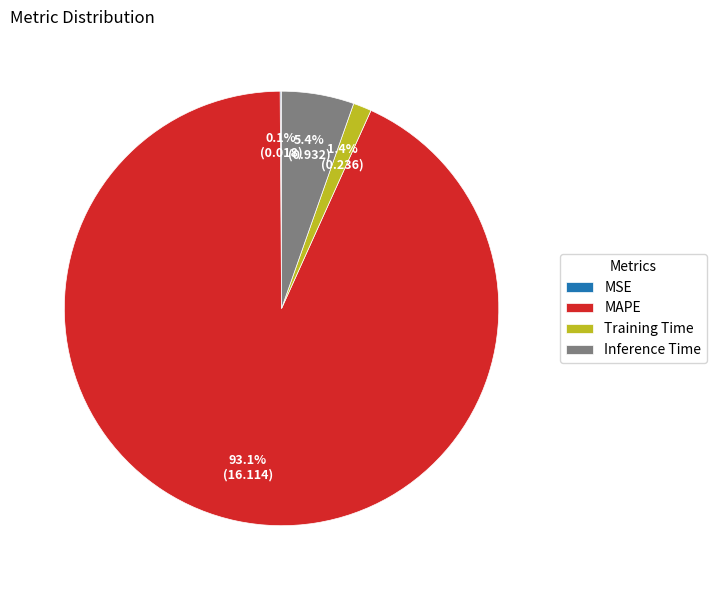

Is Inference Time the majority of the pie?

No